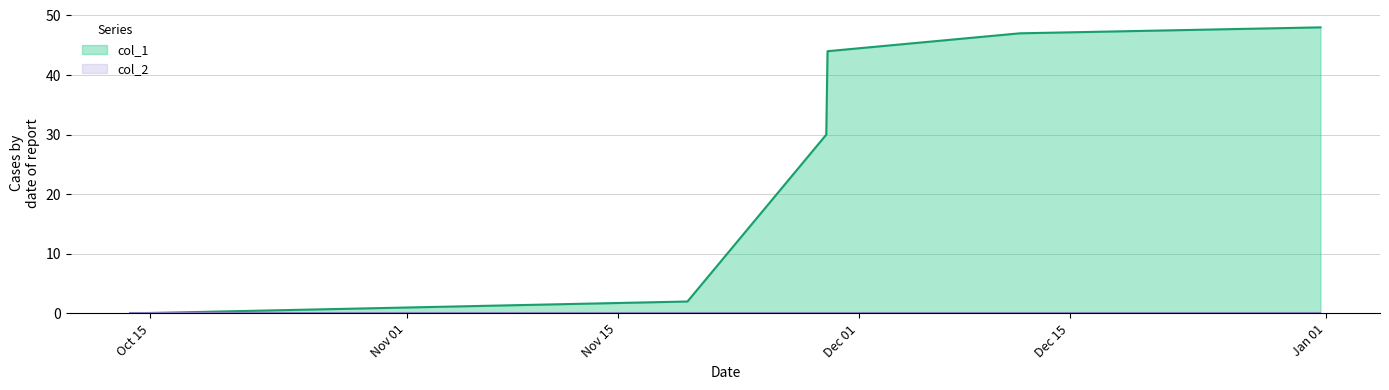

How many lines are shown in the chart?

2